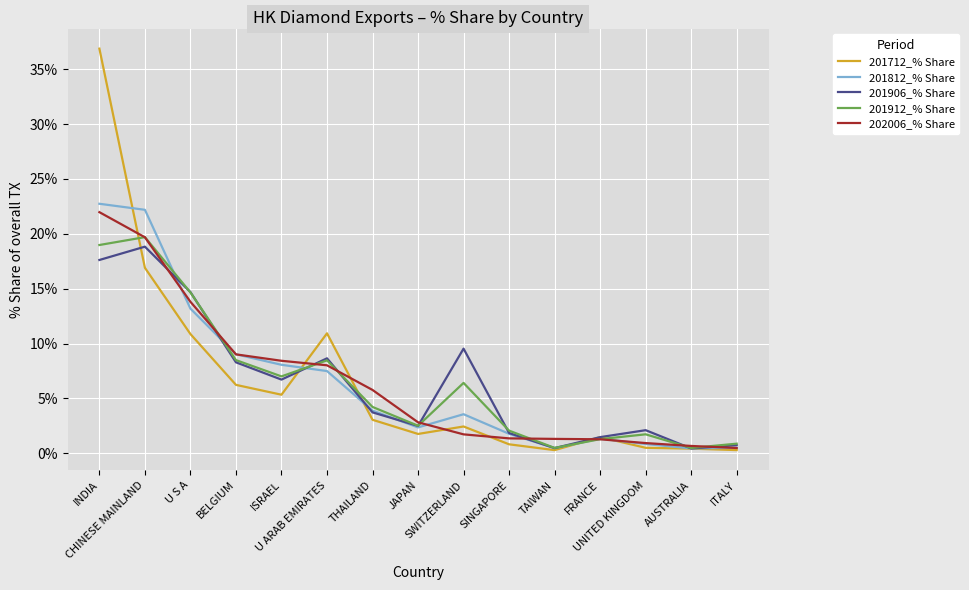

What is the sum of all 202006_% Share values?

97.4